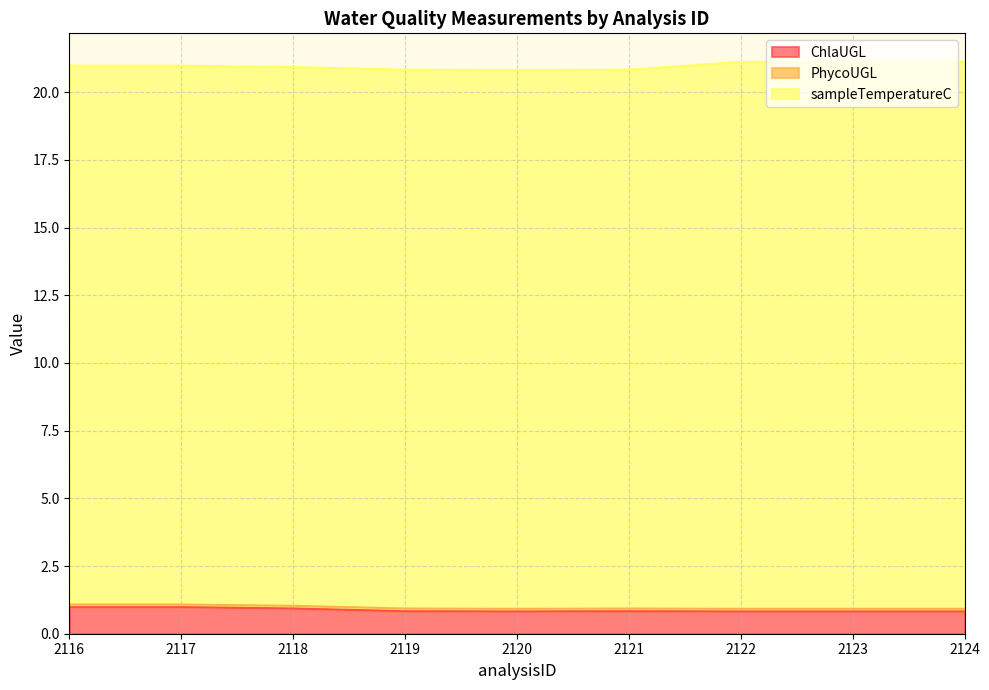

At which category is the sum across all series the highest?

2122